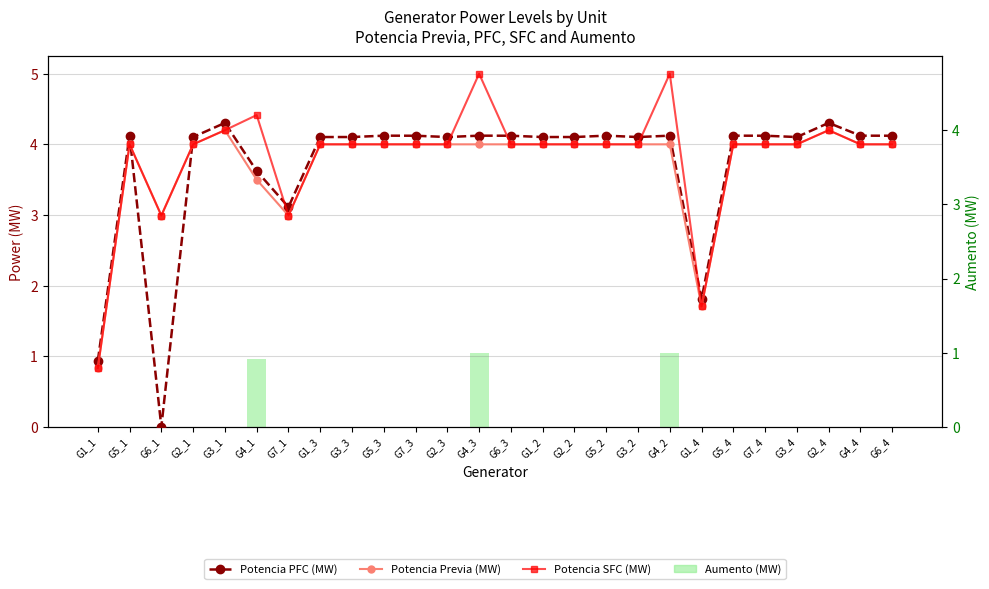

What is the average value of the Aumento (MW) series?

0.1